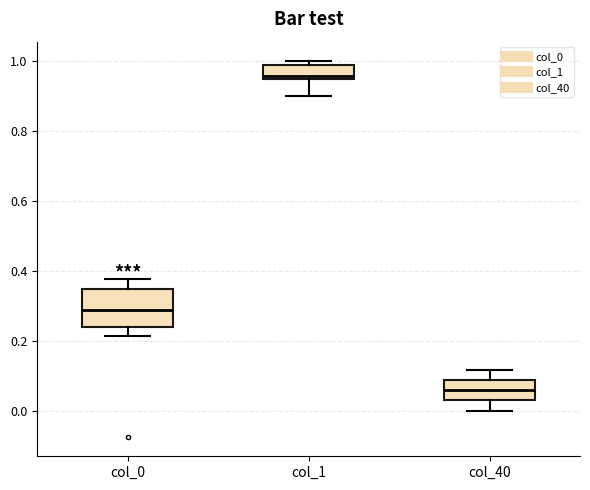

Where does the lower whisker of the box for col_40 end on the y-axis? The values are not printed on the chart, so give them approximately, as read against the axis.

0.00